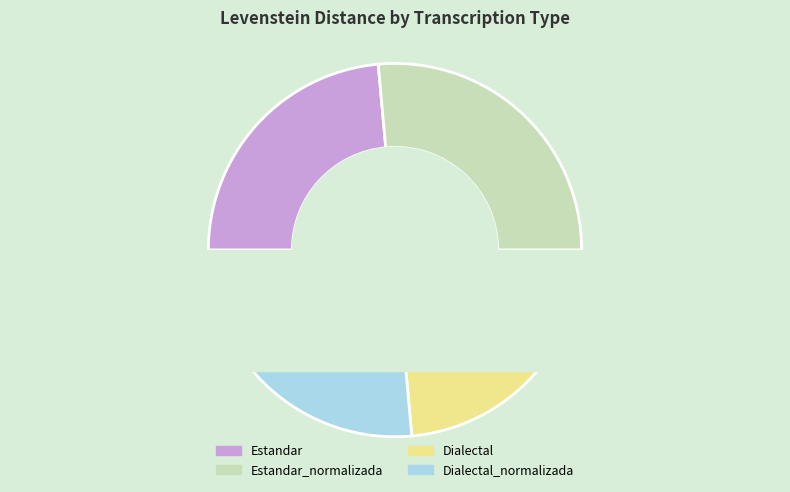

What is the ratio of the value at Dialectal_normalizada to the value at Estandar?

1.1